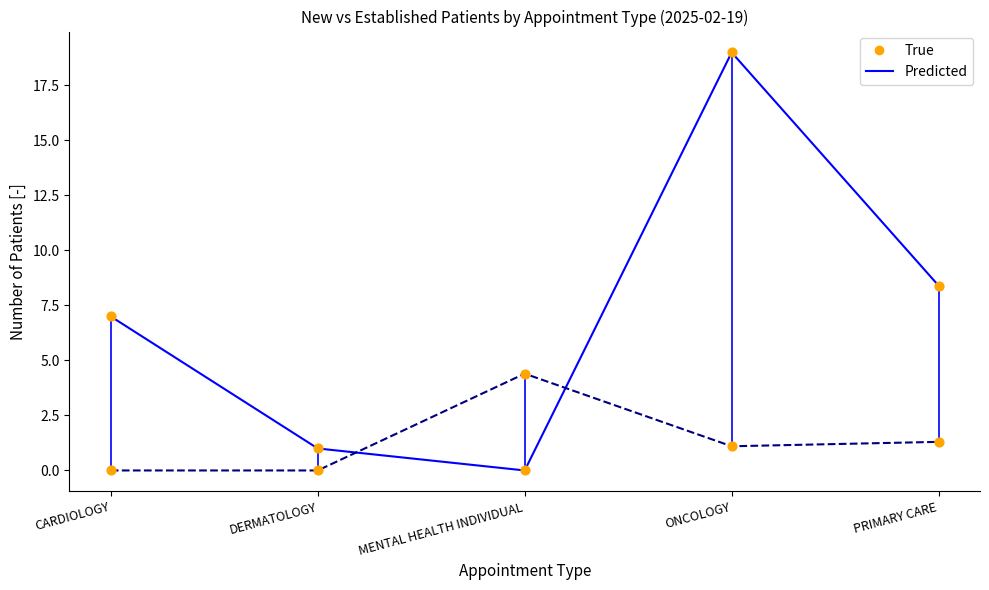

Which series has the largest total across all categories?

NewPatients